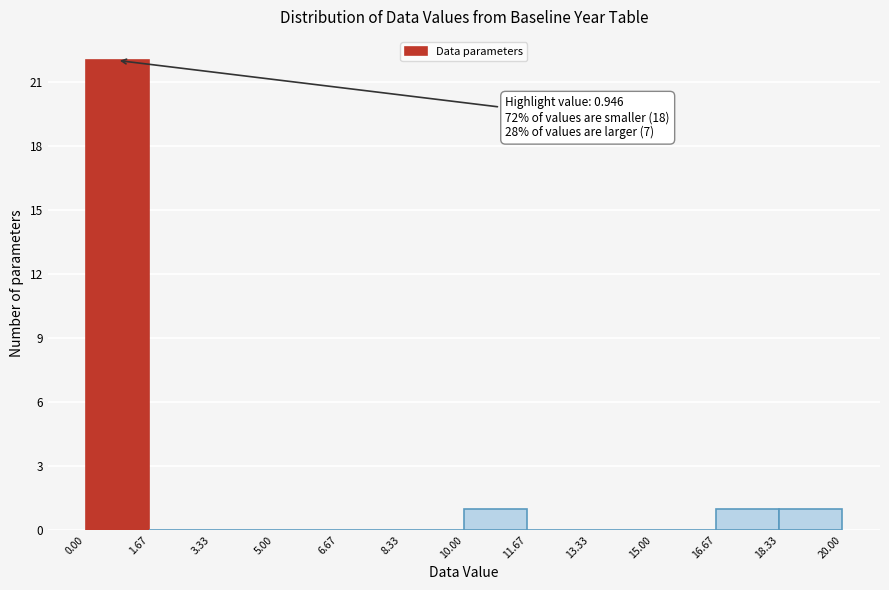

Which range on the x-axis has the tallest bar?

0.00 to 1.67